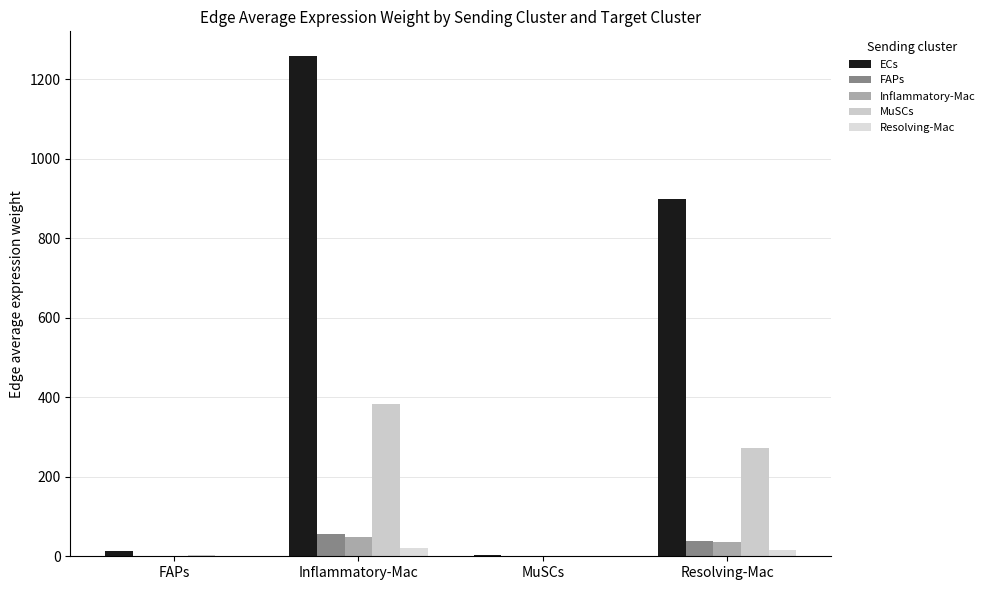

How many distinct data groups are displayed?

5